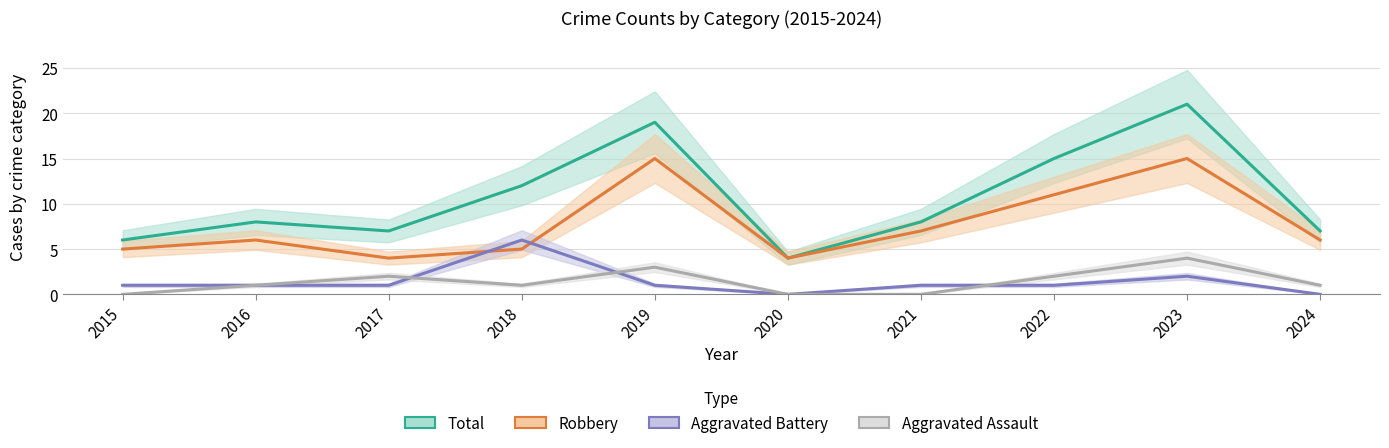

Which label corresponds to the smallest value in the chart?

2020